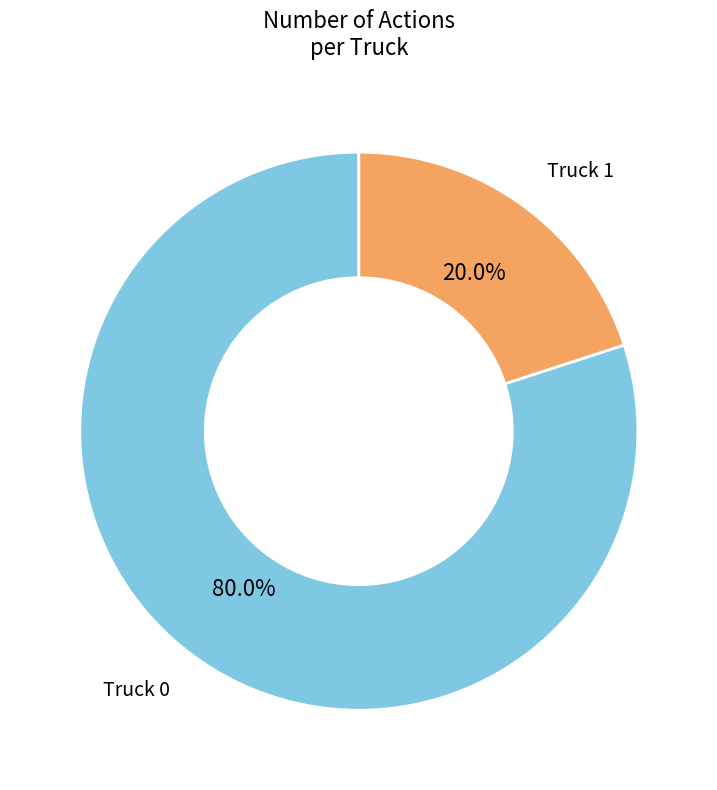

Rank the categories by value from lowest to highest.

Truck 1, Truck 0